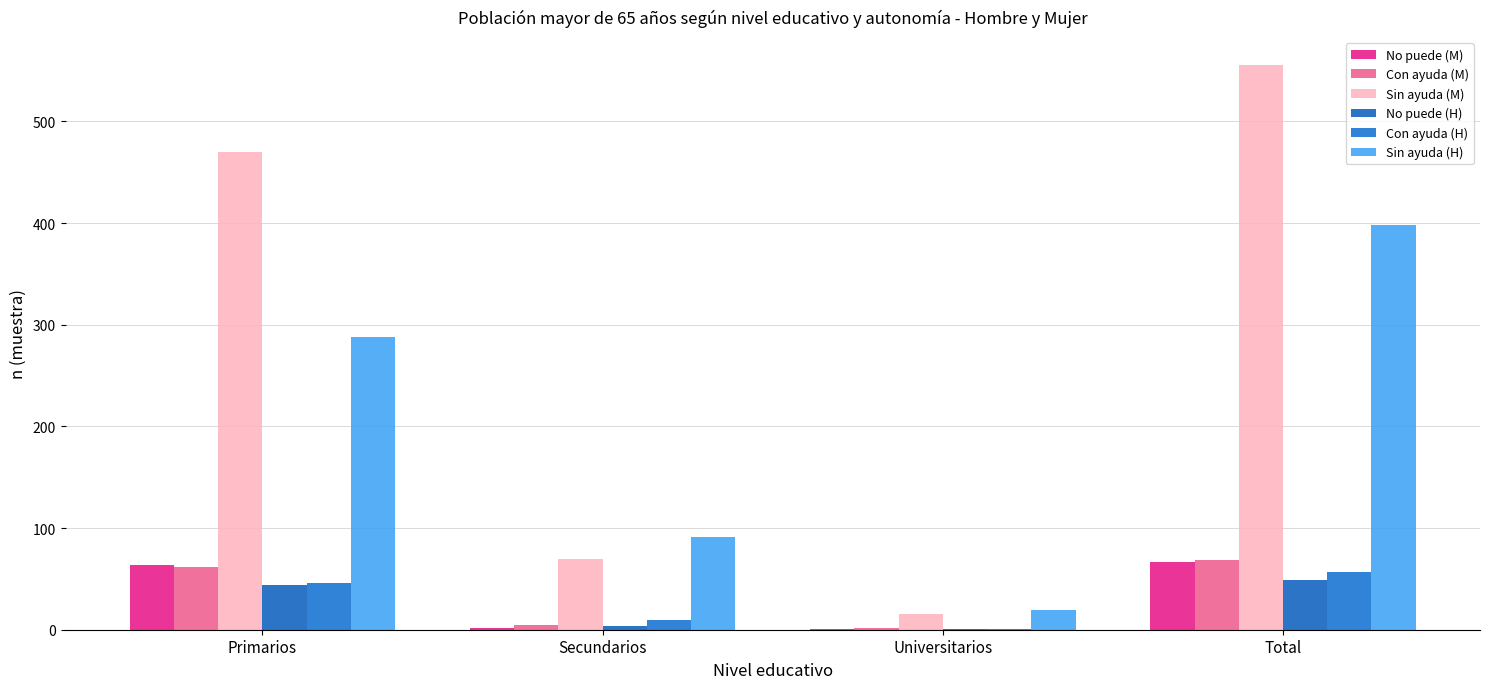

Which series has the largest total across all categories?

Sin ayuda (M)